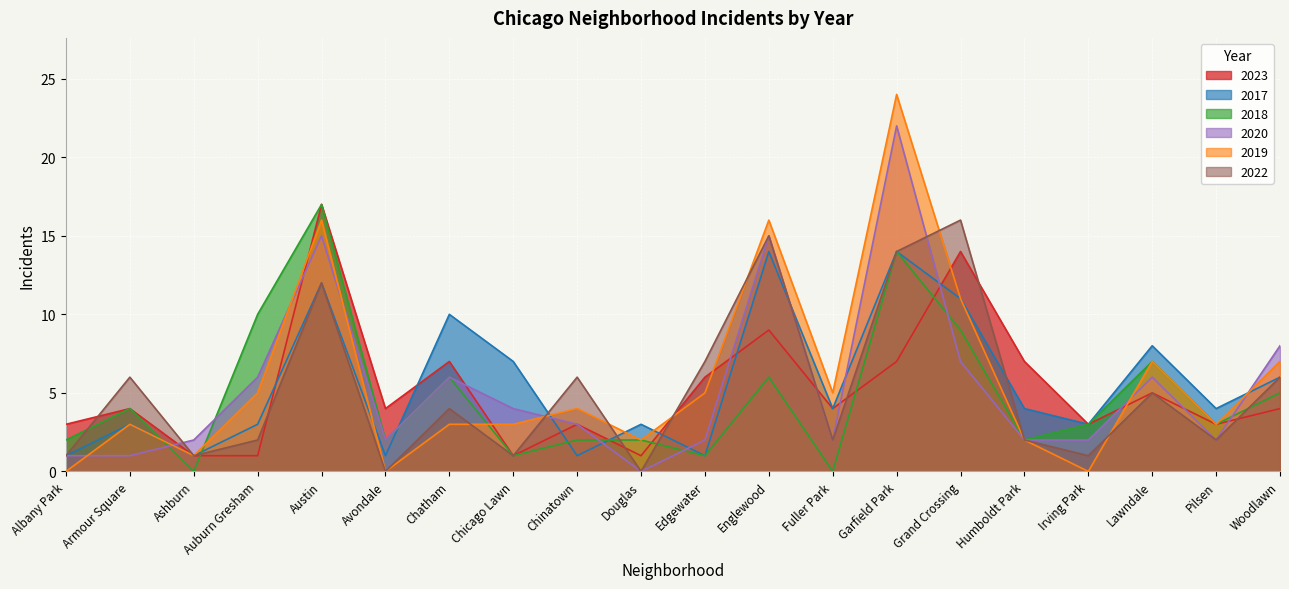

At which label does 2019 reach its peak?

Garfield Park